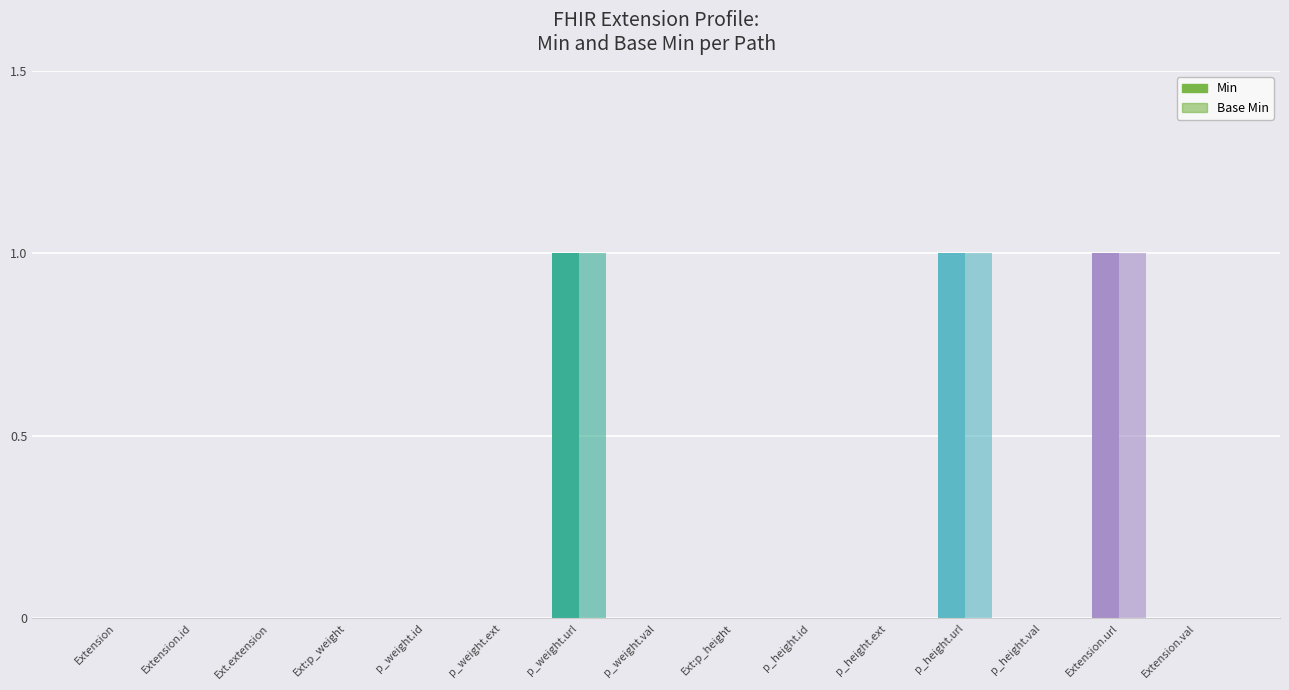

Does the chart contain stacked bars?

No